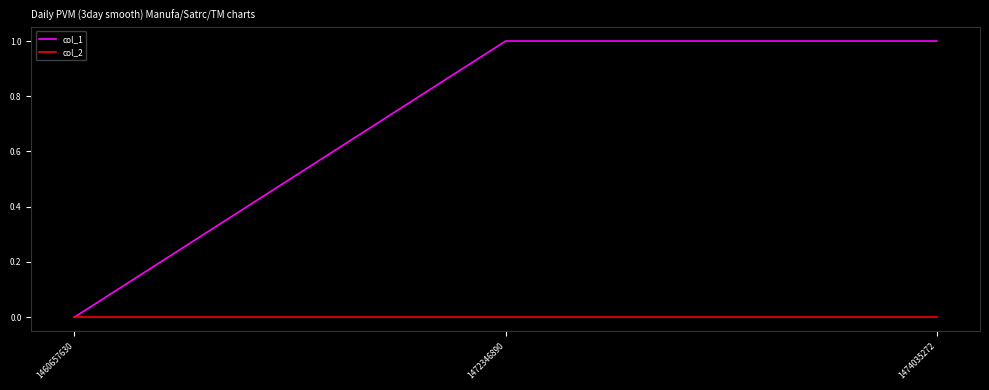

What is the maximum value for col_1?

1